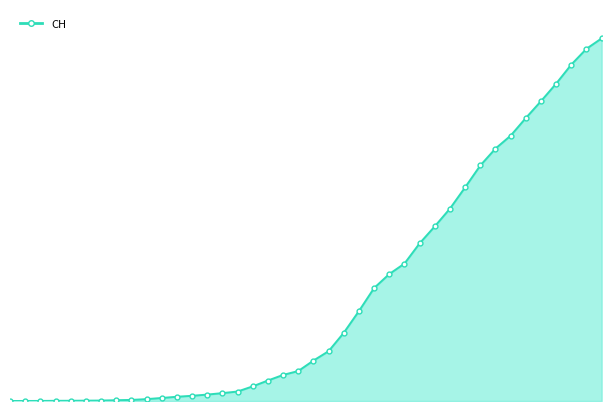

At which category does the chart reach its peak across all series?

2020-04-04